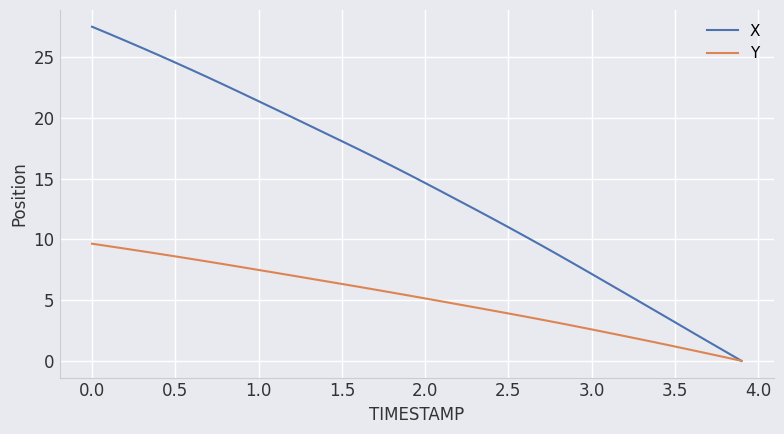

Which series has the largest total across all categories?

X